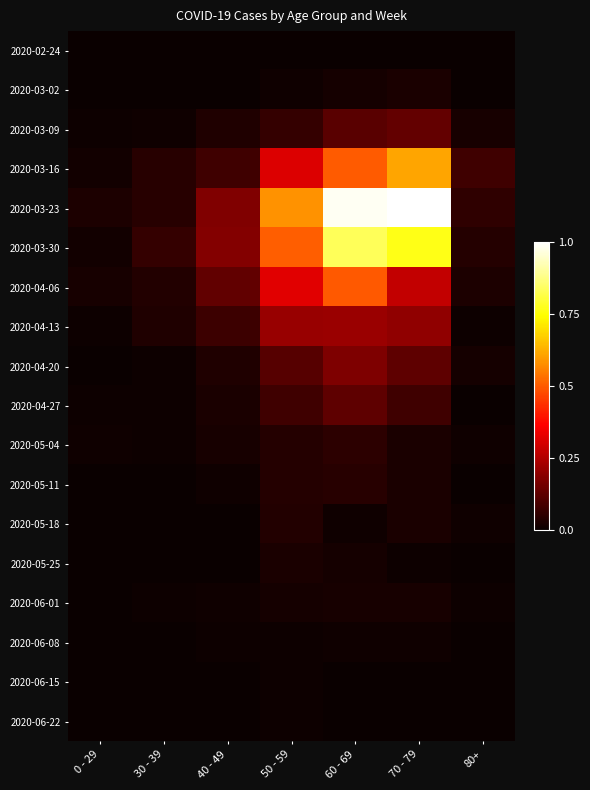

How many distinct data groups are displayed?

18